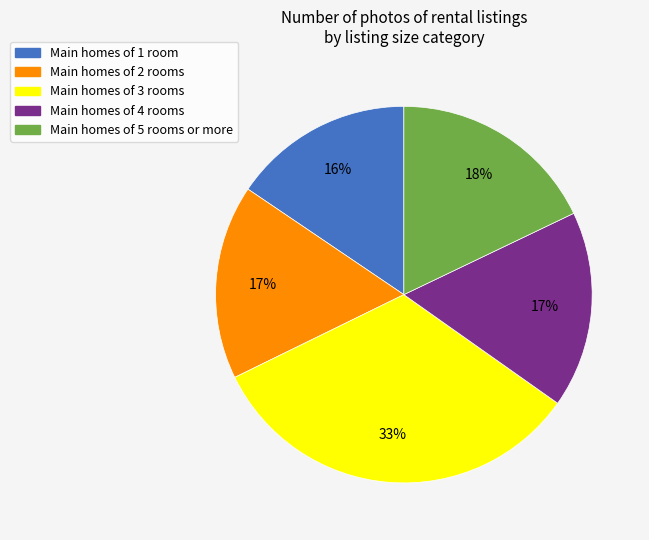

To the nearest percent, what is the average slice percentage?

20%